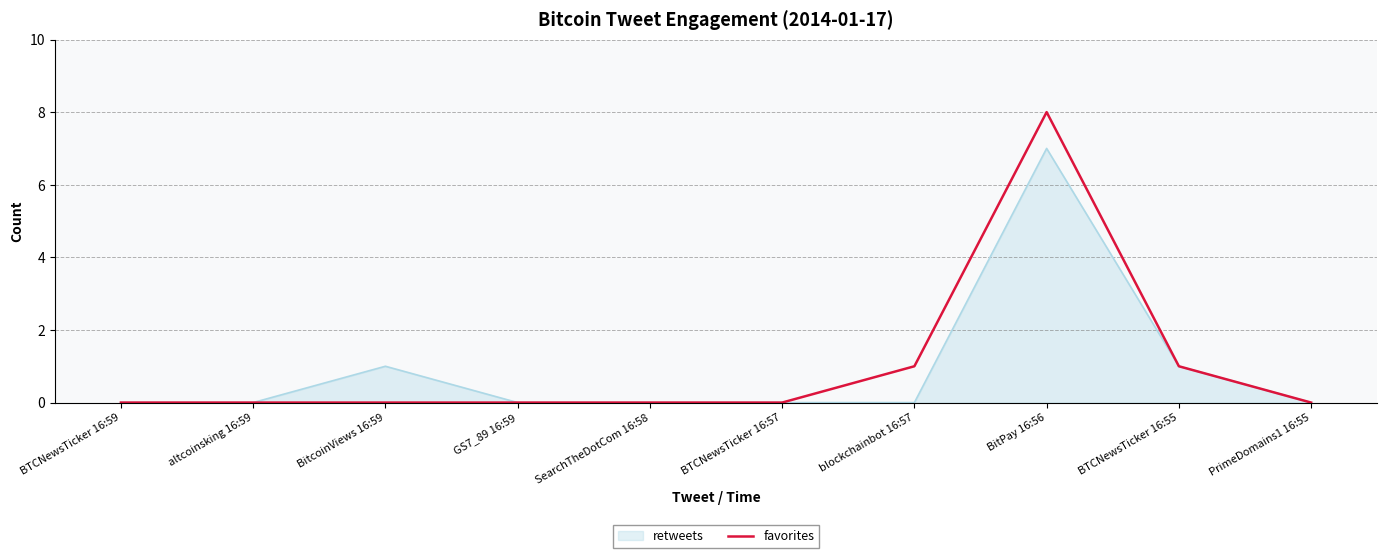

Which series has the largest range (max minus min)?

favorites